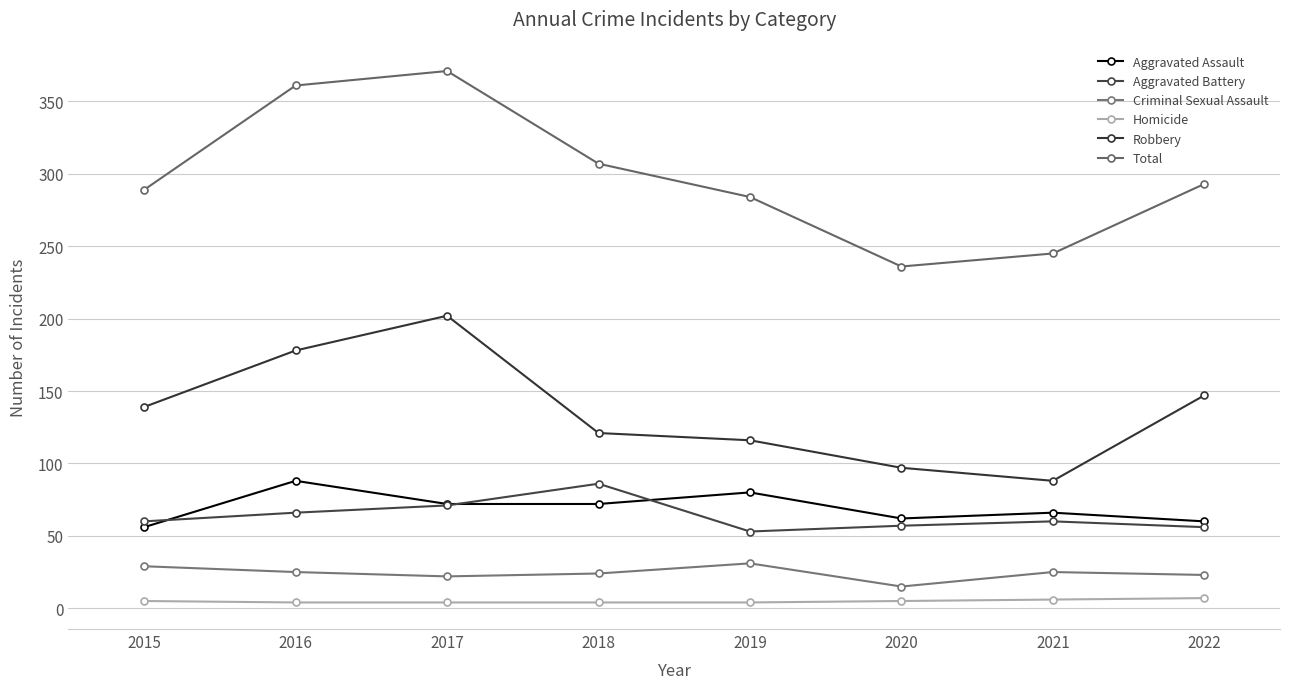

How many series are shown in this chart?

6